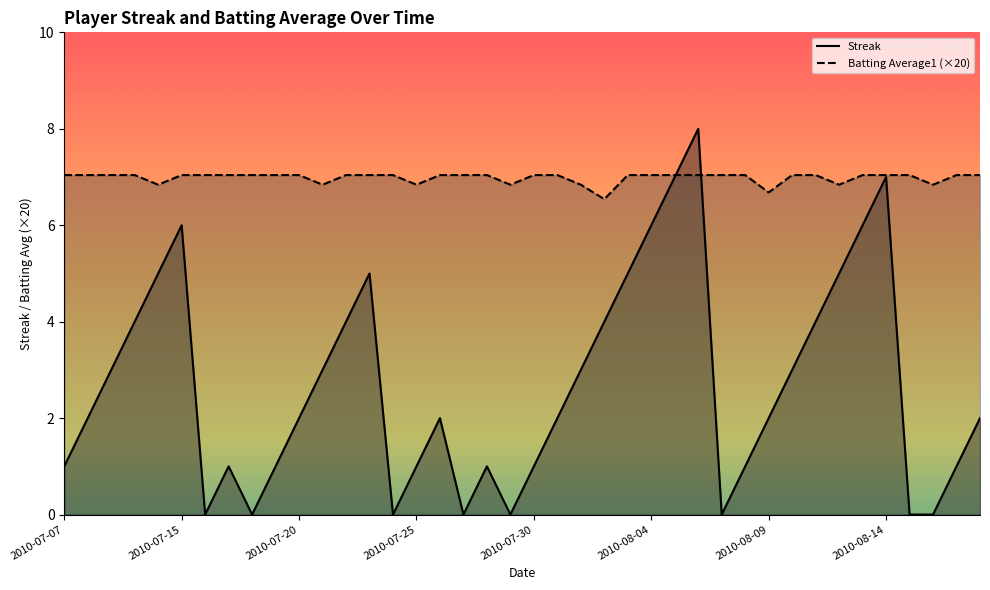

True or false: Batting Average1 (×20) and Streak cross at least once.

True